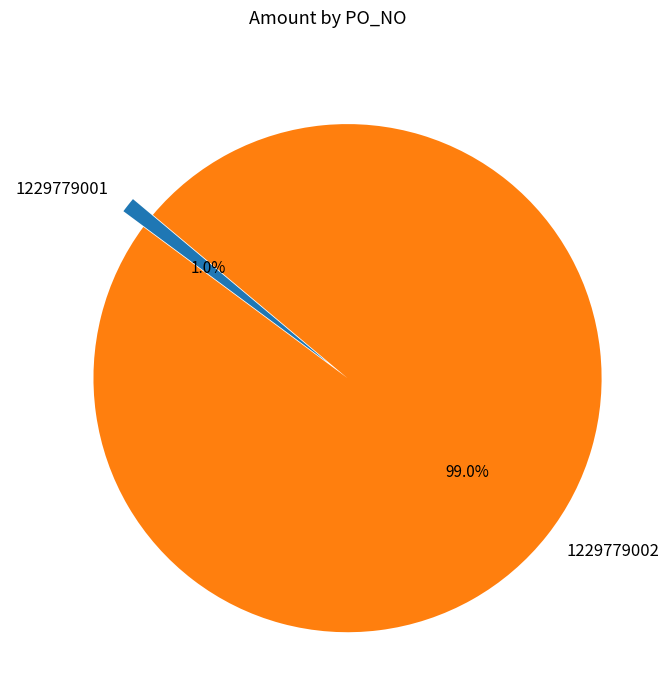

What percentage is the 1229779001 slice, to the nearest percent?

1%